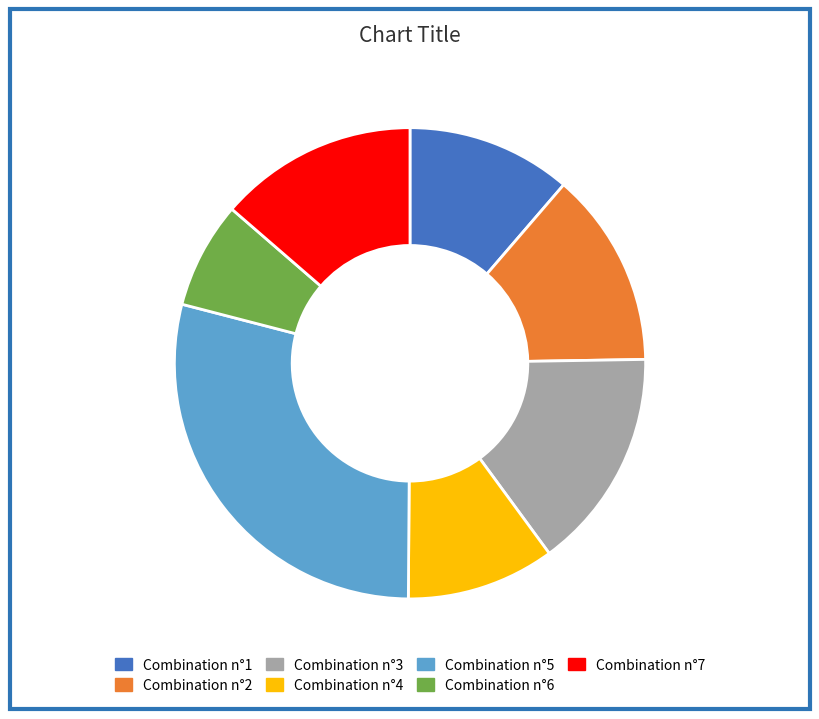

What is the ratio of the value at Combination n°5 to the value at Combination n°6?

4.0